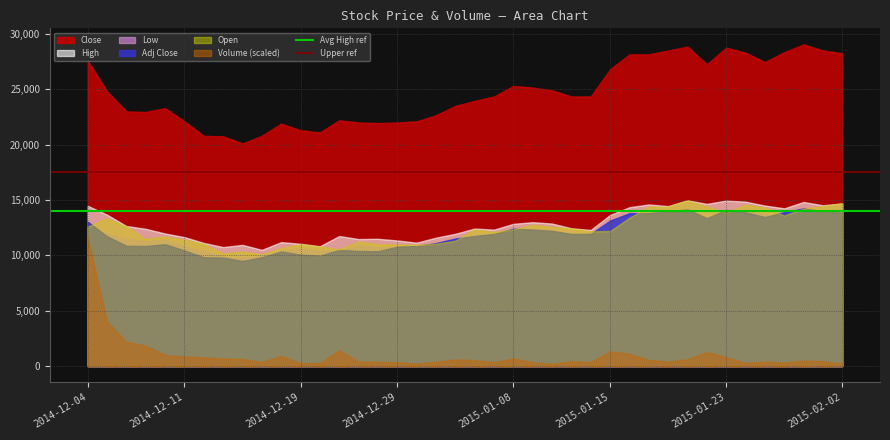

What is the greatest value displayed?

29050.0